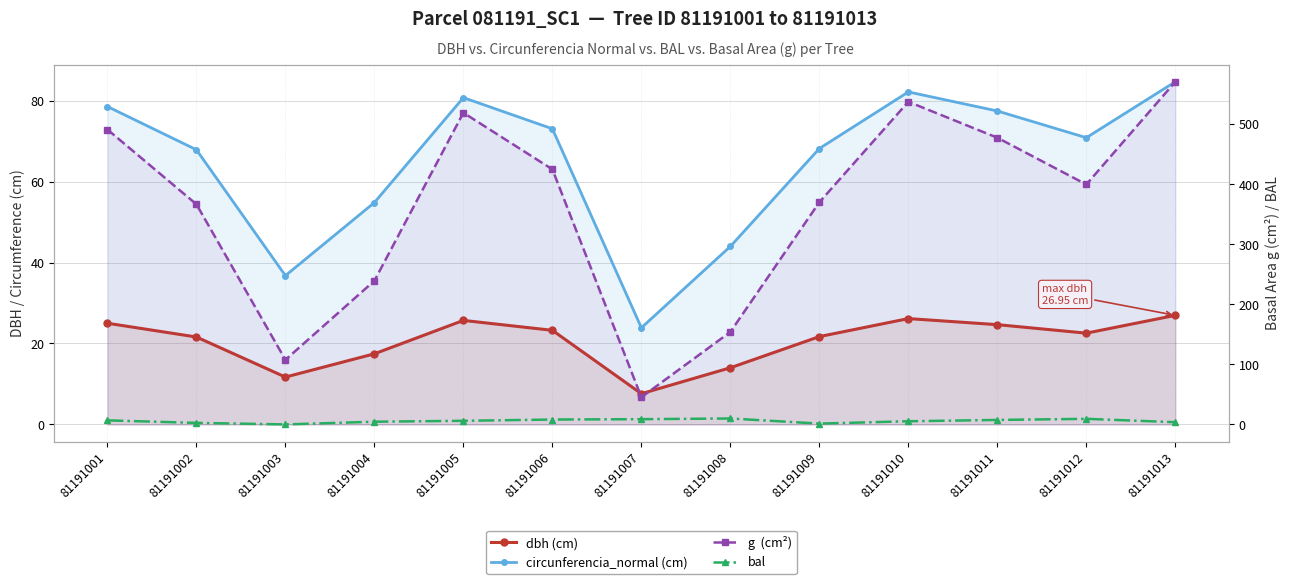

After their last crossing, which series has the higher values: dbh (cm) or bal?

dbh (cm)